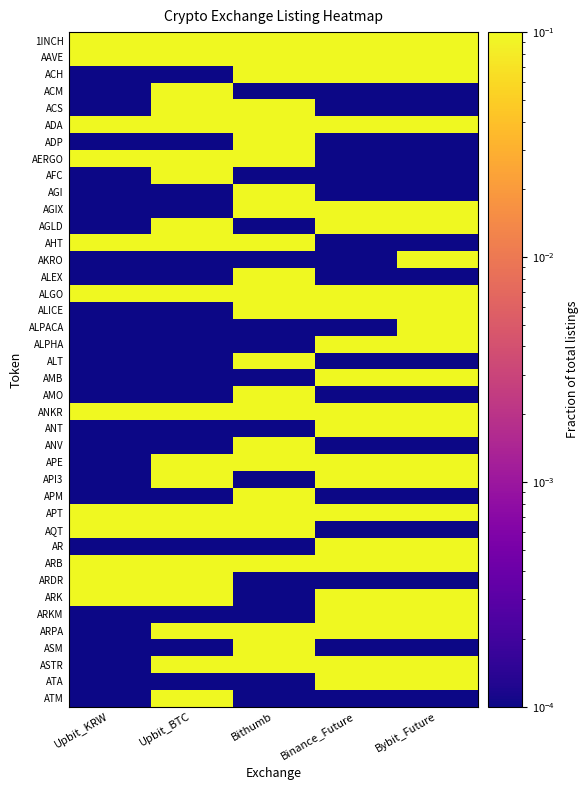

Rank the series at Upbit_BTC from highest to lowest value.

1INCH, AAVE, ACM, ACS, ADA, AERGO, AFC, AGLD, AHT, ALGO, ANKR, APE, API3, APT, AQT, ARB, ARDR, ARK, ARPA, ASTR, ATM, ACH, ADP, AGI, AGIX, AKRO, ALEX, ALICE, ALPACA, ALPHA, ALT, AMB, AMO, ANT, ANV, APM, AR, ARKM, ASM, ATA